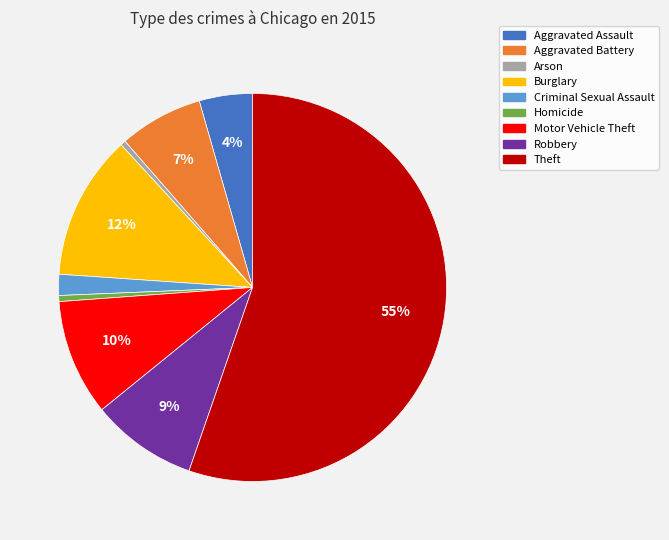

Between Aggravated Assault and Aggravated Battery, which is larger?

Aggravated Battery